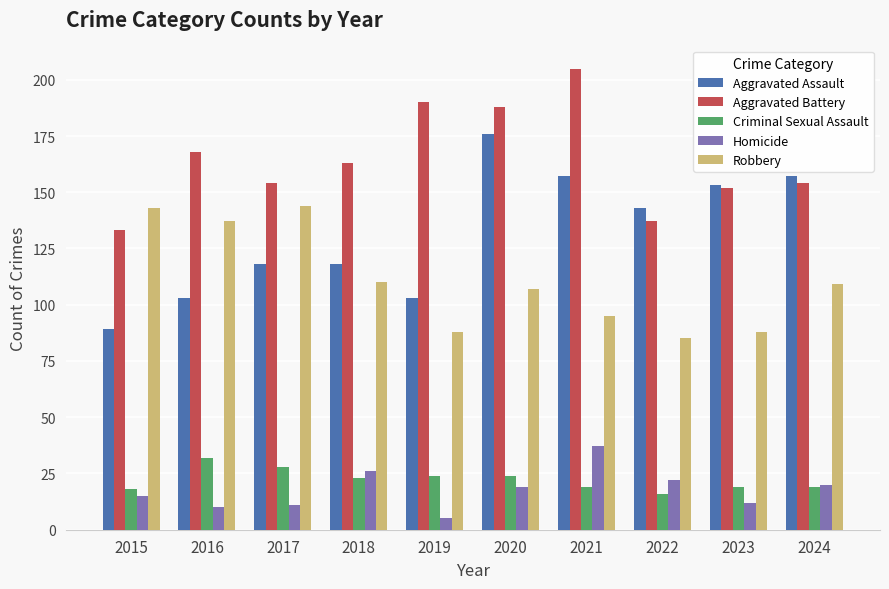

What is the minimum value shown in the chart?

5